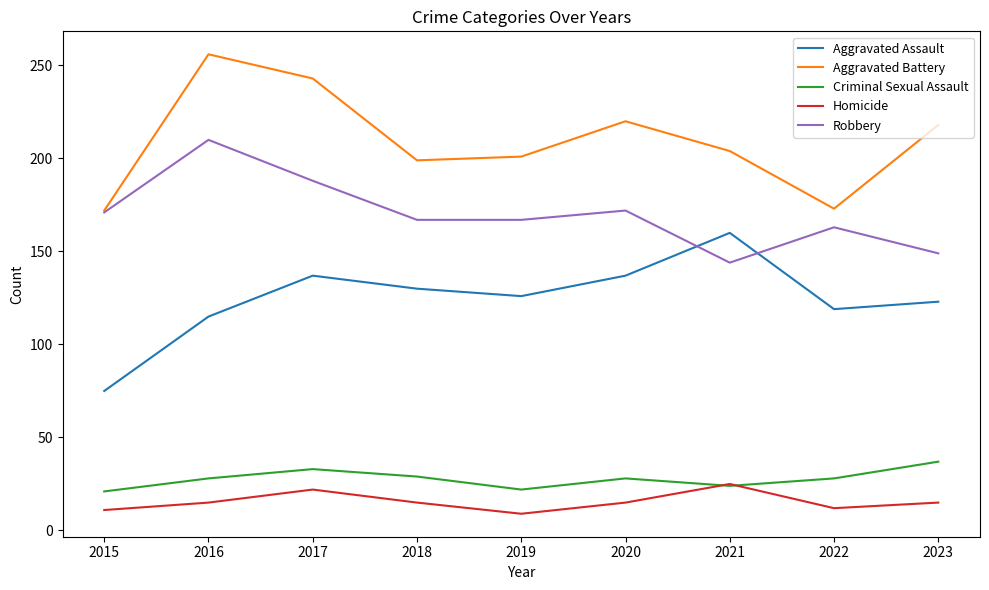

The Criminal Sexual Assault series shows 46 at 2022. True or false?

False